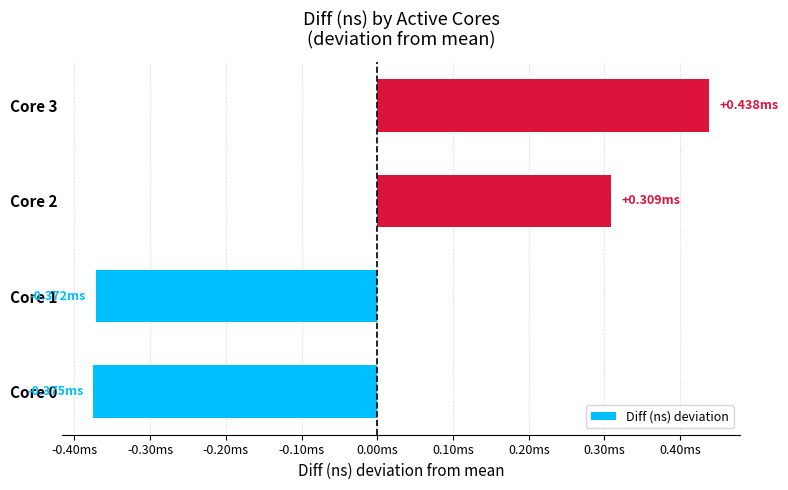

Does the chart contain any negative values?

Yes